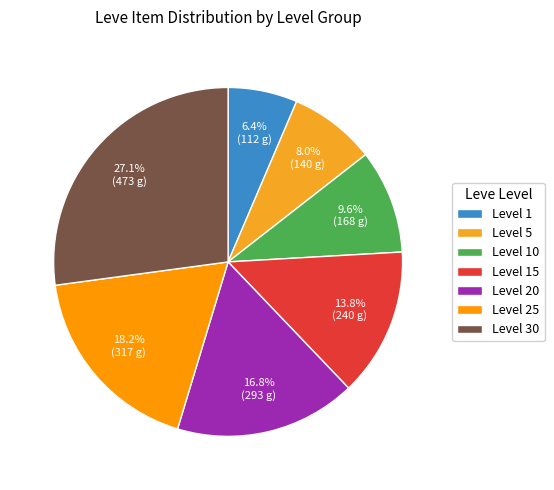

Count the number of slices in the pie.

7